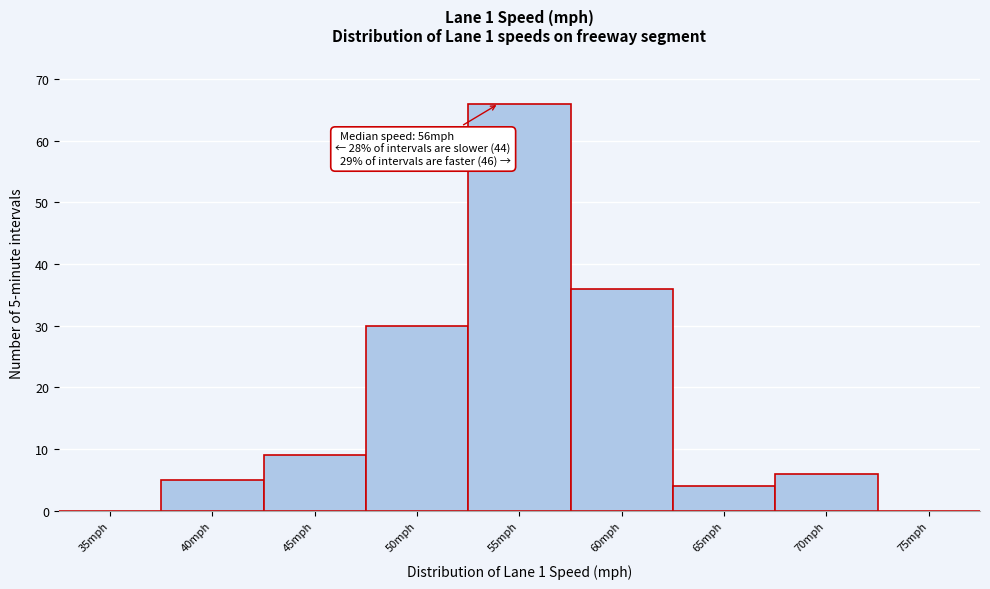

Reading left to right, extract all data points from this chart.

35mph=0	40mph=5	45mph=9	50mph=30	55mph=66	60mph=36	65mph=4	70mph=6	75mph=0